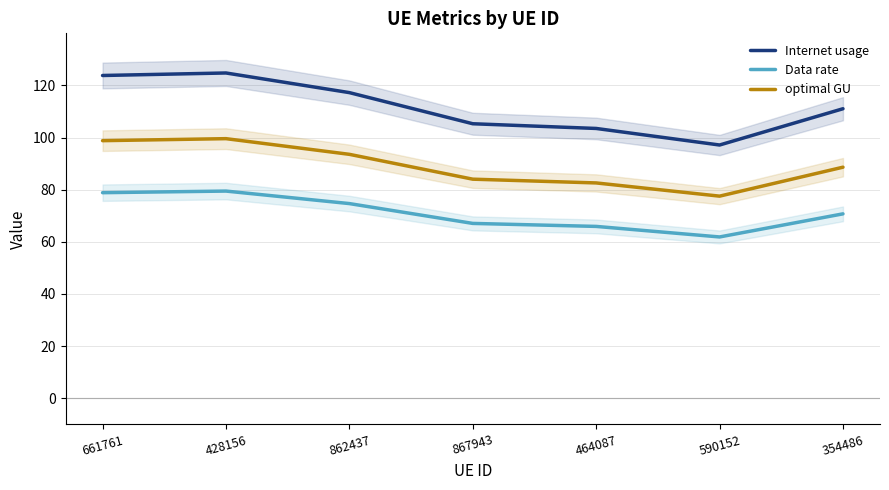

At which category does optimal GU reach its first local peak?

428156